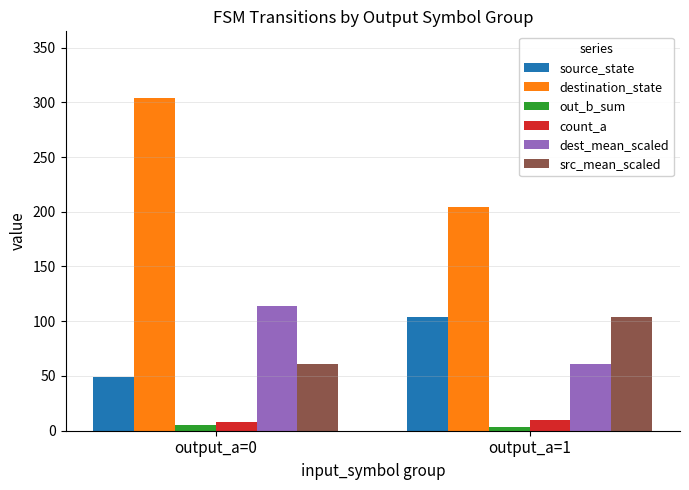

Which series has the widest spread of values?

destination_state